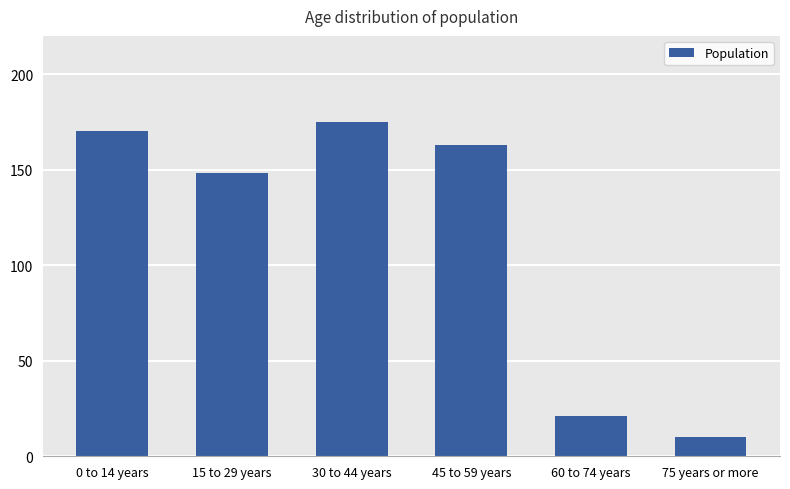

What is the ratio of the value at 75 years or more to the value at 0 to 14 years?

0.1